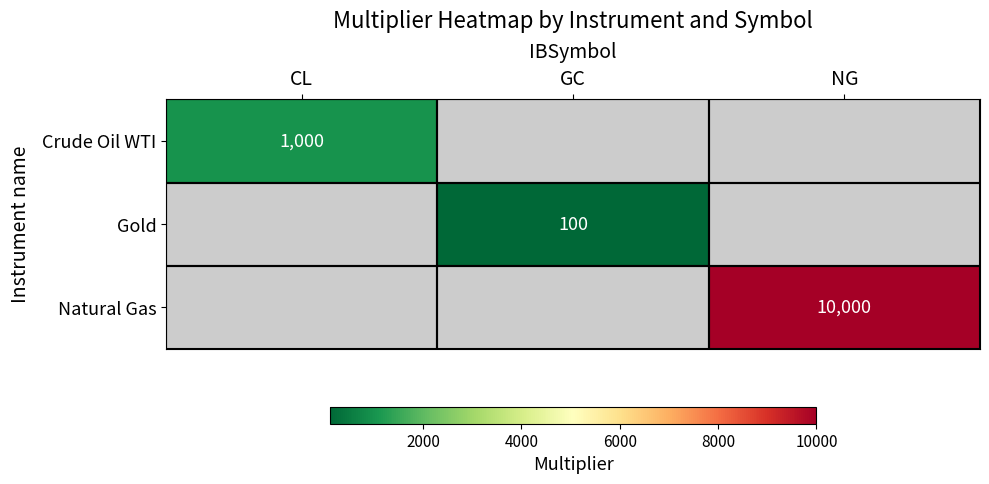

The Crude Oil WTI series shows 1000 at CL. True or false?

True